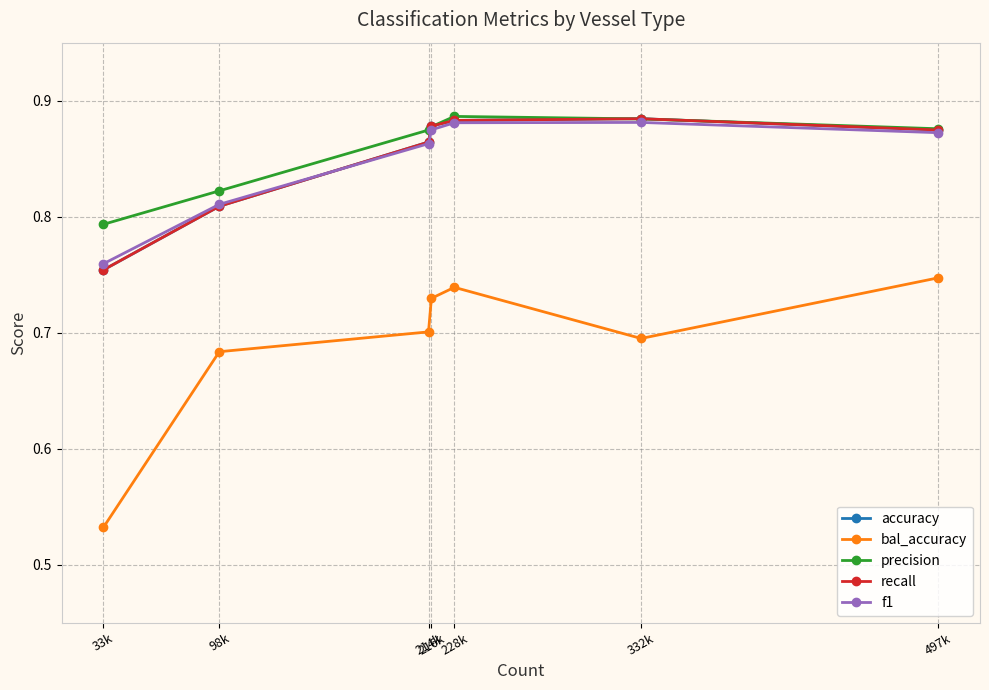

True or false: f1 has a value of 1.3 at 214k.

False